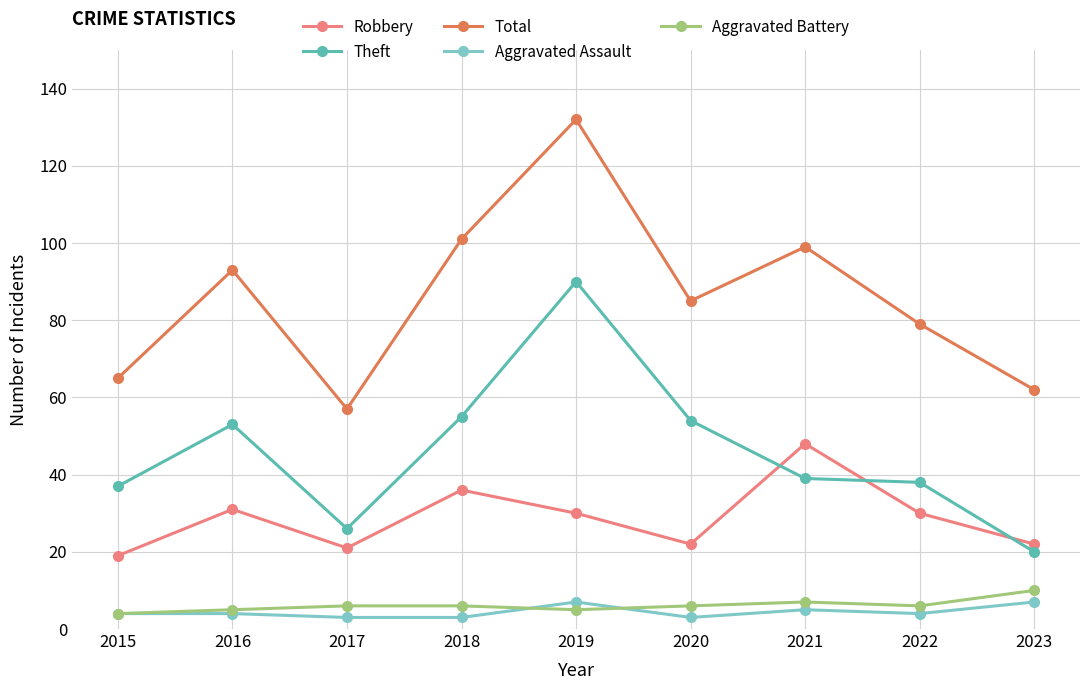

True or false: Aggravated Assault and Robbery intersect in this chart.

False